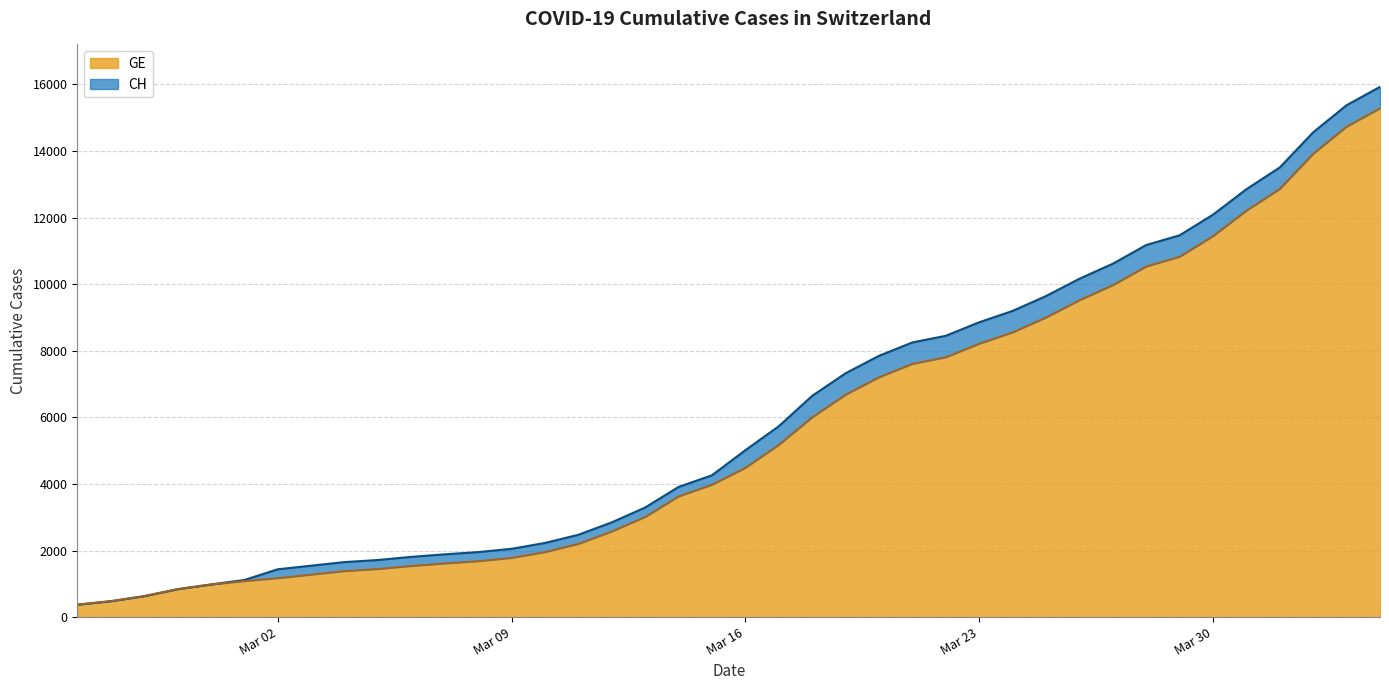

What is the difference between the maximum and minimum values in the GE series?

14909